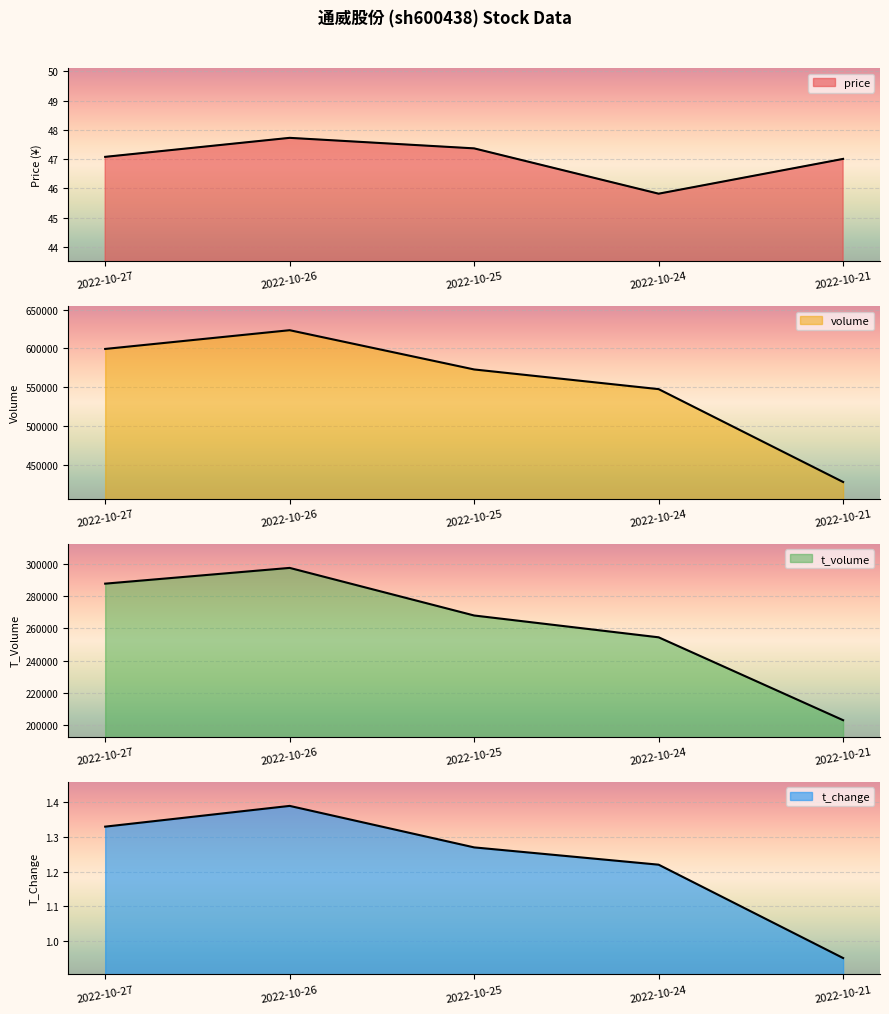

Read the volume value at 2022-10-26.

623579.0